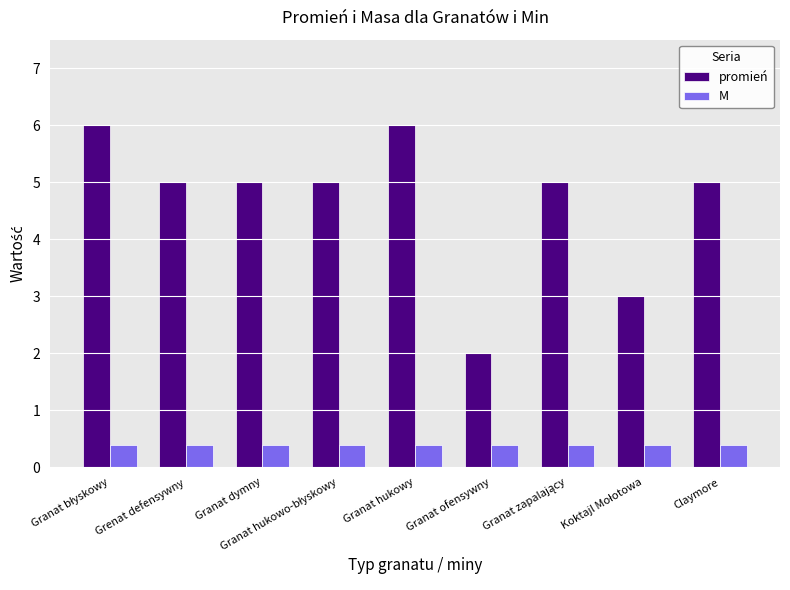

How many promień values are between 5 and 6?

7